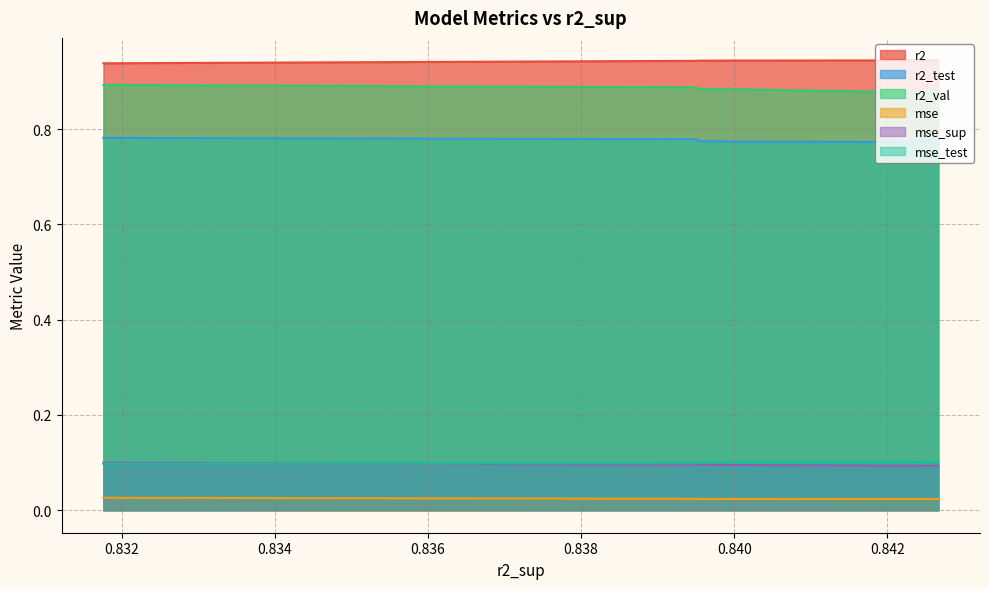

The value of r2_test at model_6_5_0 is 0.8. True or false?

True